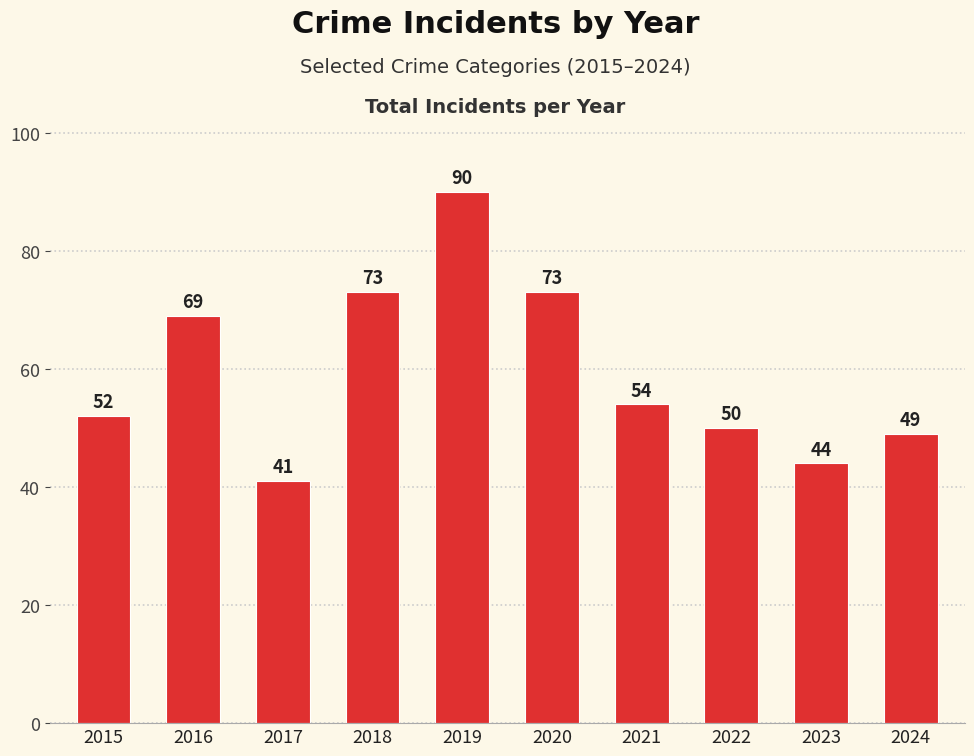

What is the sum of all values?

595